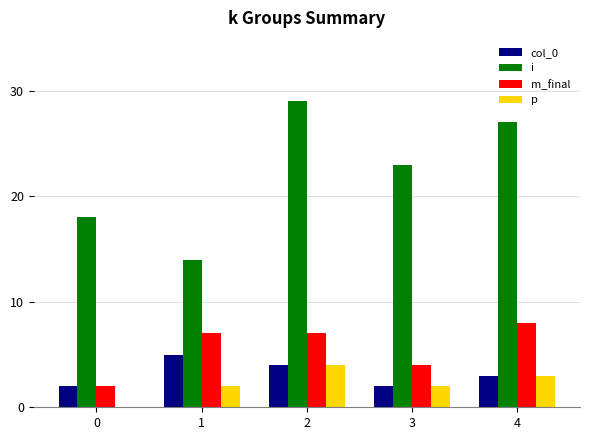

At which label does i reach its peak?

2